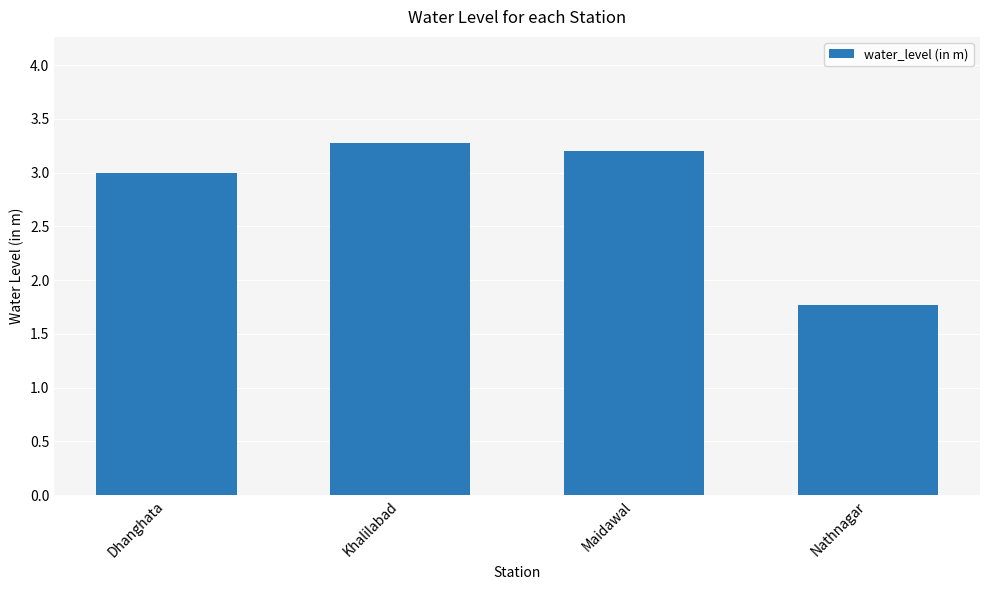

At which category does the chart reach its minimum across all series?

Nathnagar